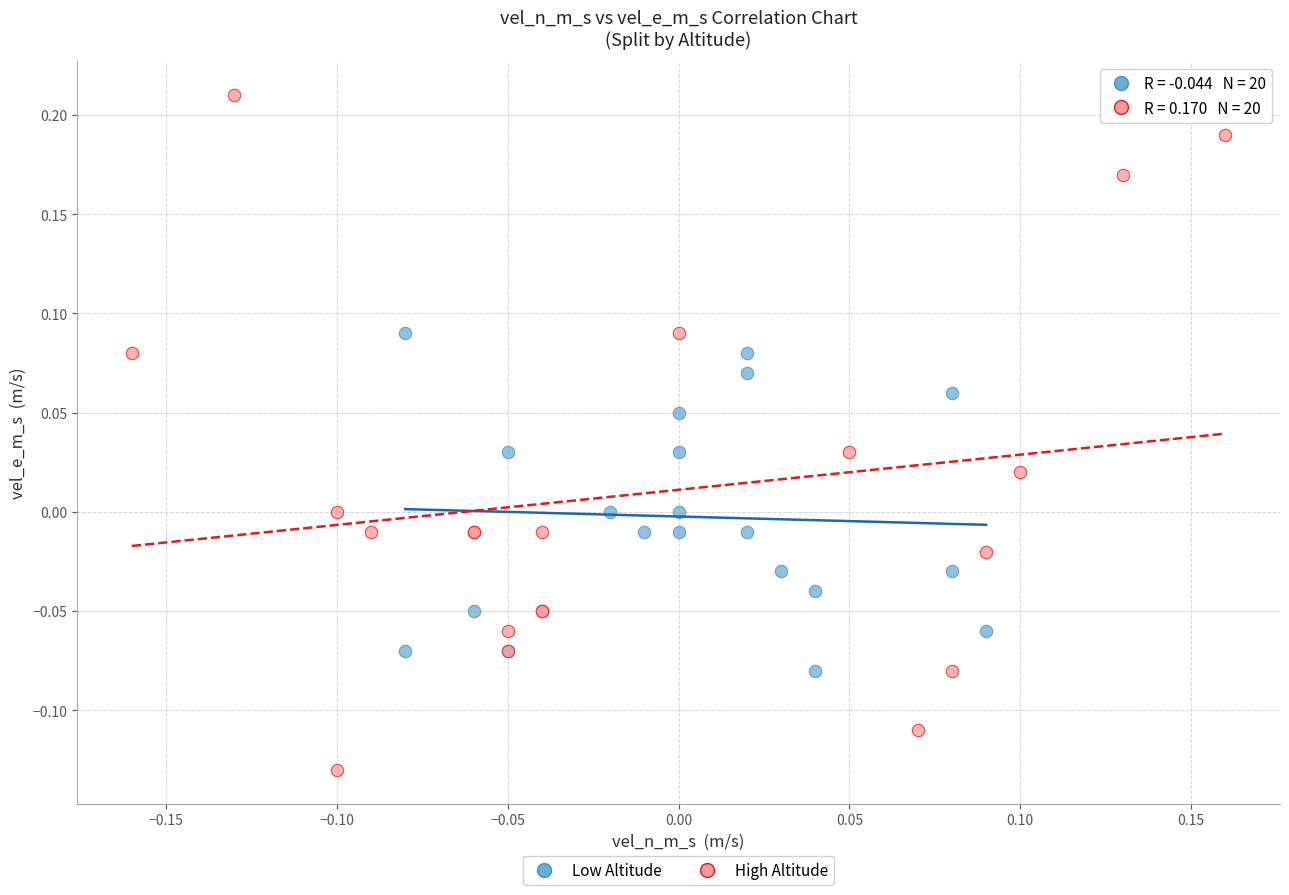

Which series contains the lowest Y value?

High Altitude